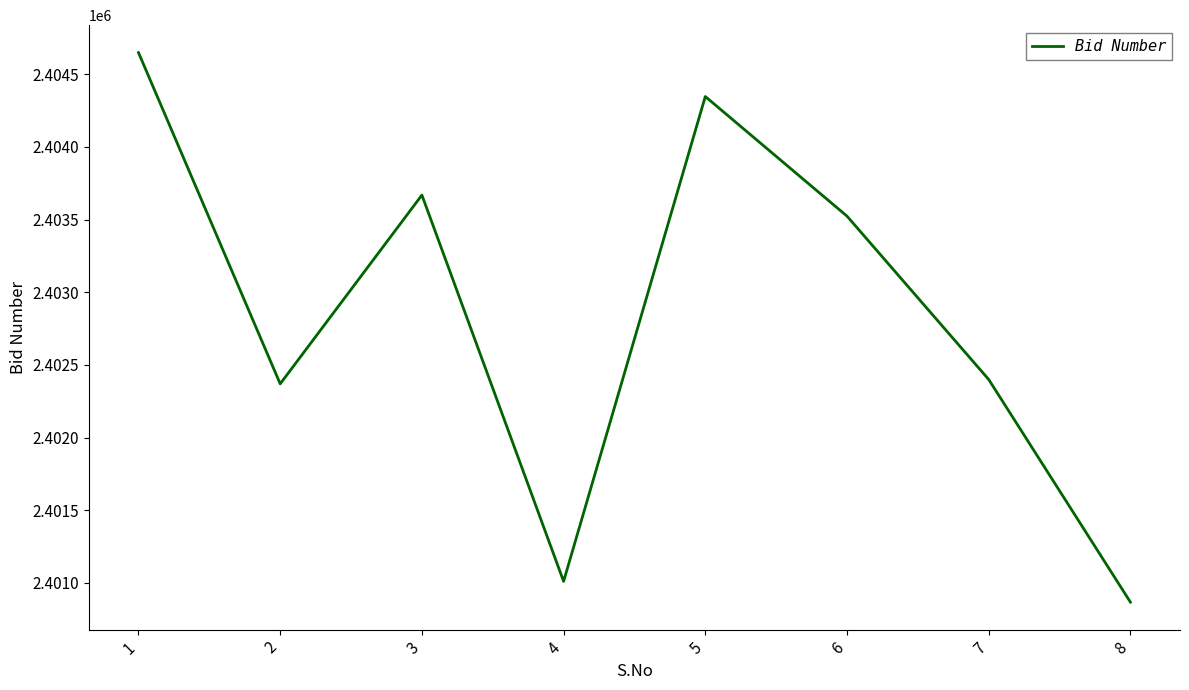

Is it true that the value at 3 is 1418305?

False